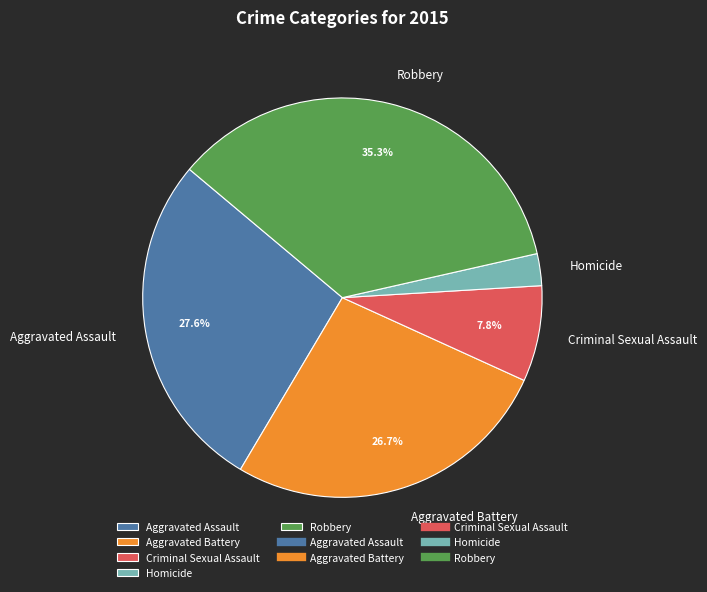

Is Criminal Sexual Assault the majority of the pie?

No